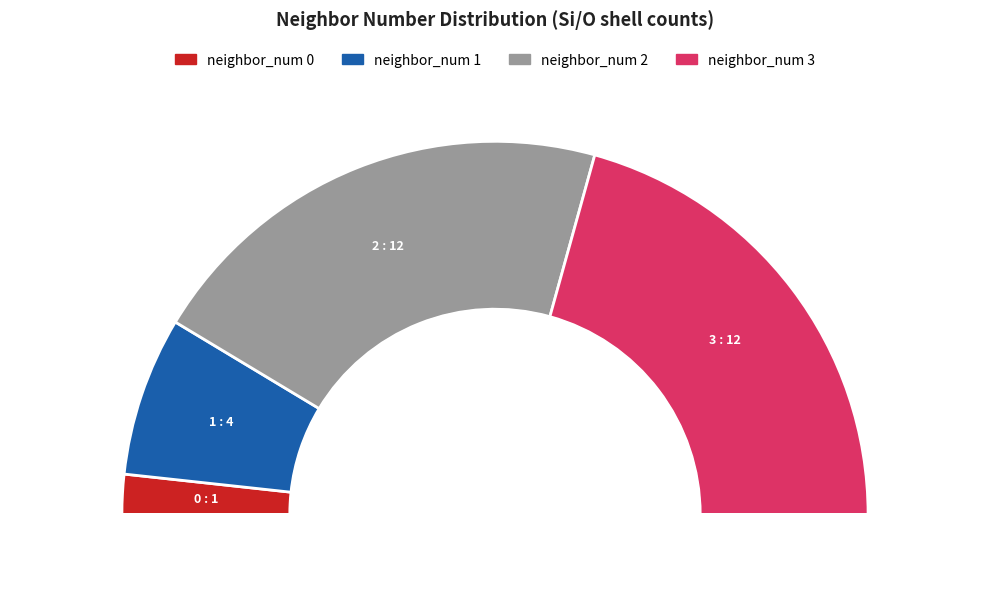

Which slice is the largest?

2